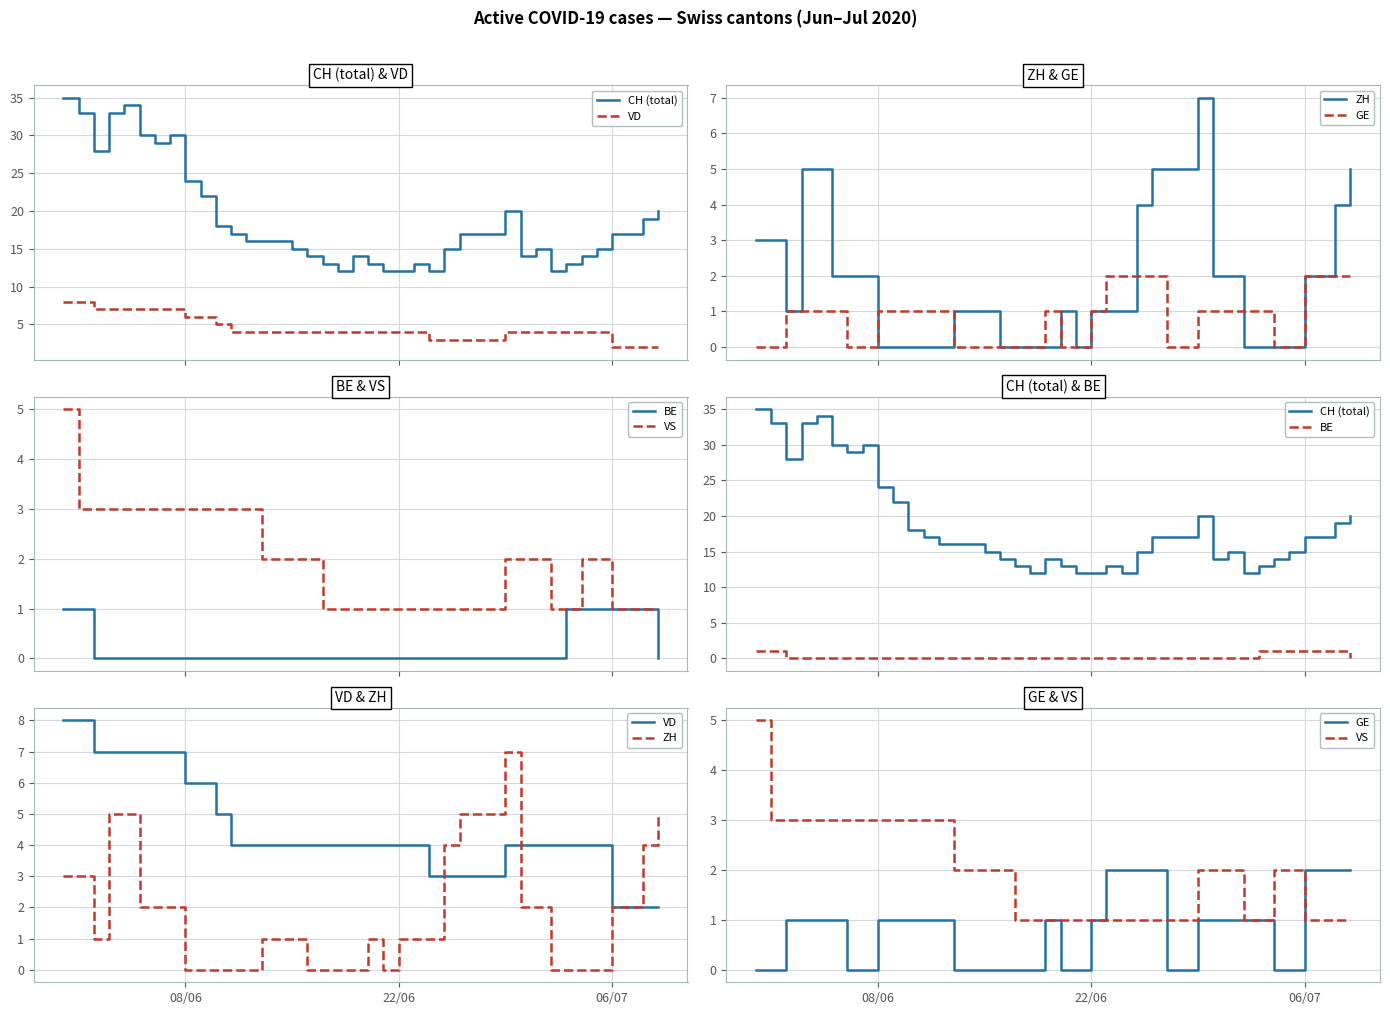

True or false: CH (total) and VD intersect in this chart.

False